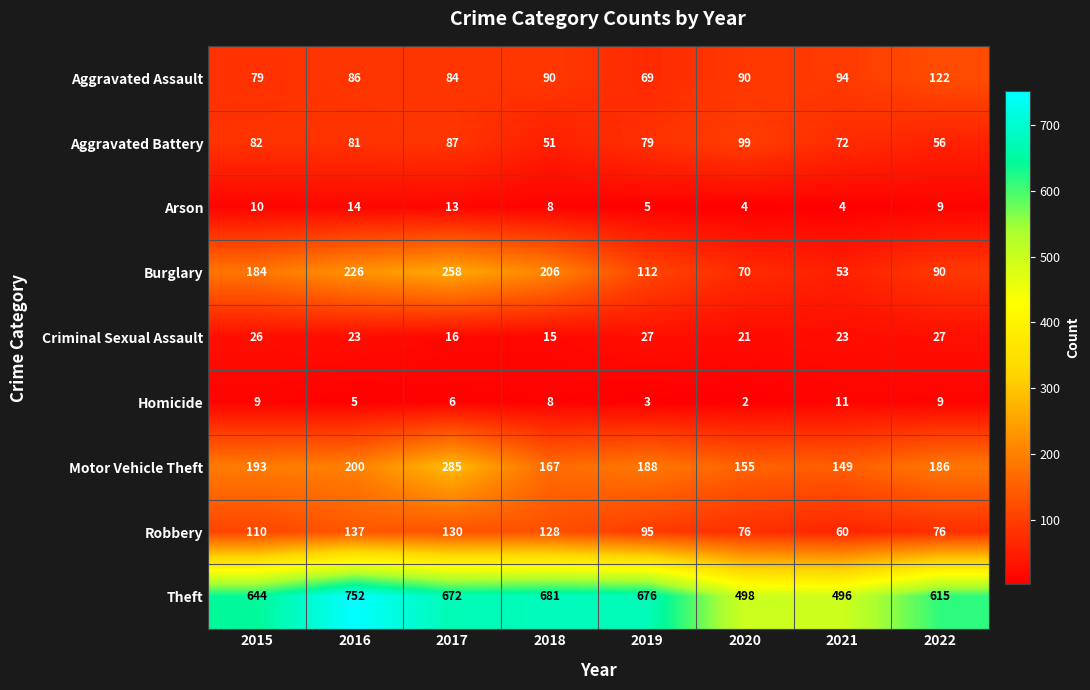

Which category has the highest value in the Aggravated Assault series?

2022